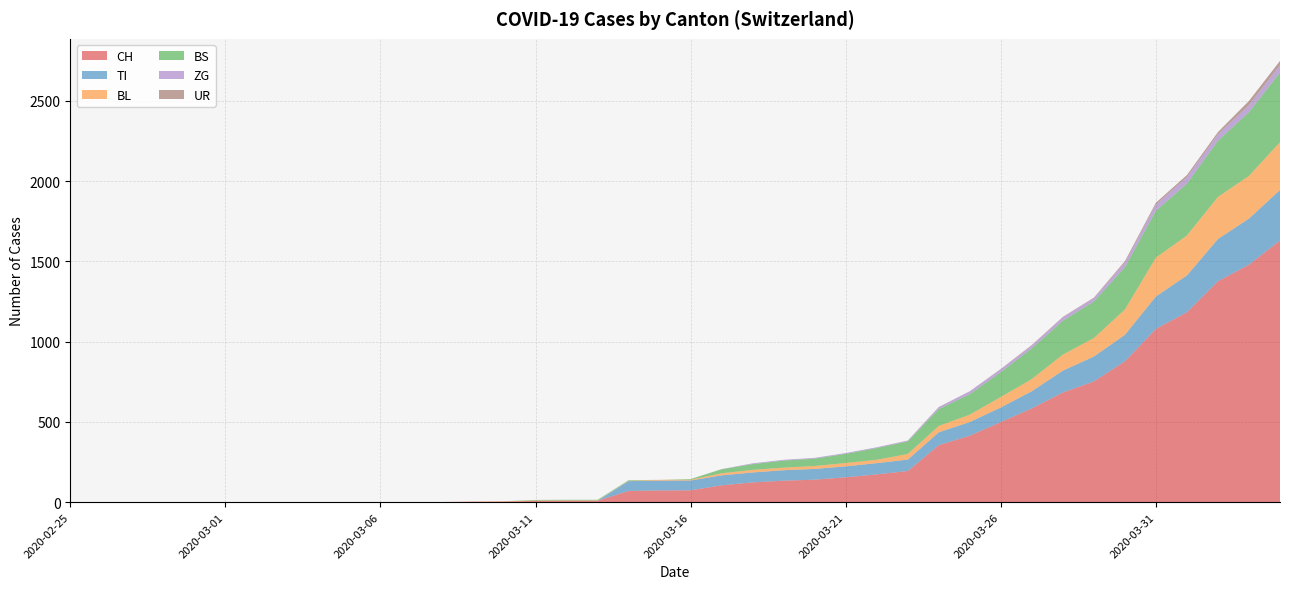

Reading left to right, list all the values displayed in this chart.

CH: 0	0	0	0	0	0	0	0	0	0	1	1	1	3	4	8	9	9	70	73	74	105	123	134	140	155	173	194	355	414	499	584	683	752	877	1079	1183	1376	1479	1630
TI: 0	0	0	0	0	0	0	0	0	0	0	0	0	0	0	0	0	0	61	61	61	62	62	65	67	68	70	71	80	85	91	107	136	155	165	202	229	263	287	314
BL: 0	0	0	0	0	0	0	0	0	0	0	0	0	1	2	2	2	2	2	5	5	13	16	16	18	21	21	35	40	46	65	76	100	115	158	242	249	262	266	298
BS: 0	0	0	0	0	0	0	0	0	0	0	0	0	0	0	4	4	4	4	0	4	25	36	44	46	57	73	78	105	128	155	191	211	228	263	292	323	350	397	434
ZG: 0	0	0	0	0	0	0	0	0	0	0	0	0	0	0	0	0	0	0	0	0	1	5	5	5	5	5	5	12	18	18	18	21	21	29	39	40	41	44	46
UR: 0	0	0	0	0	0	0	0	0	0	0	0	0	0	0	0	0	0	0	0	0	0	0	0	0	0	0	1	1	0	2	3	3	3	9	11	13	13	26	26